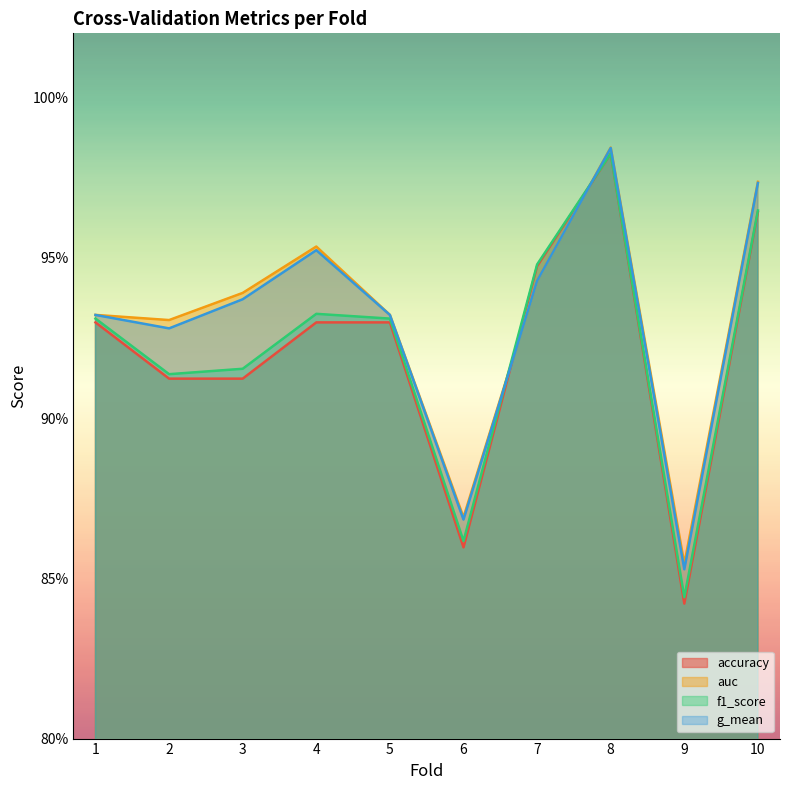

Which series has the largest total across all categories?

auc